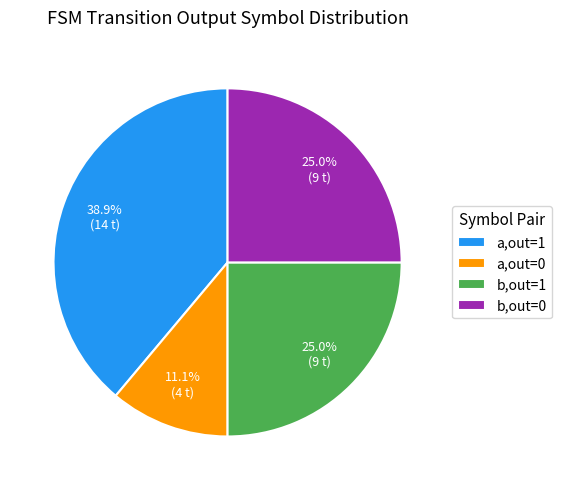

Approximately how many times larger is the value at b,out=1 compared to a,out=0?

2.3